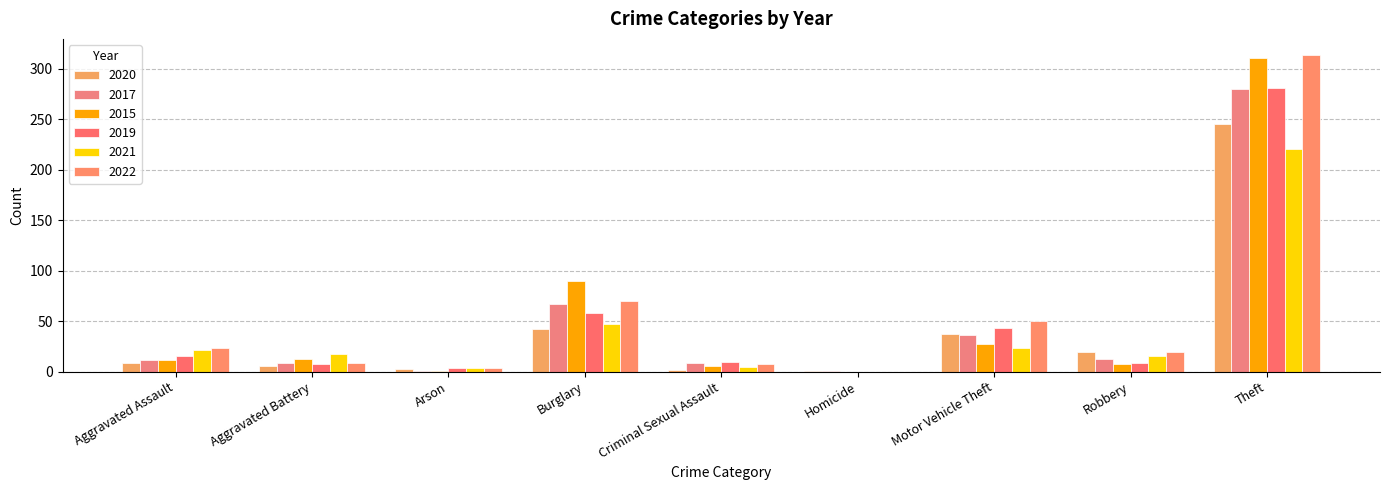

The 2017 series shows 18 at Aggravated Assault. True or false?

False